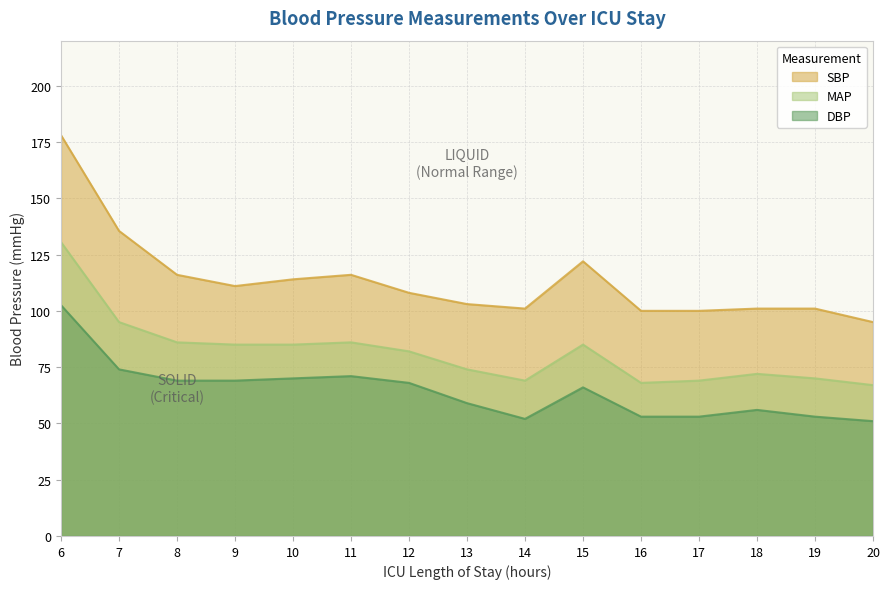

At which label is MAP closest to 98?

7